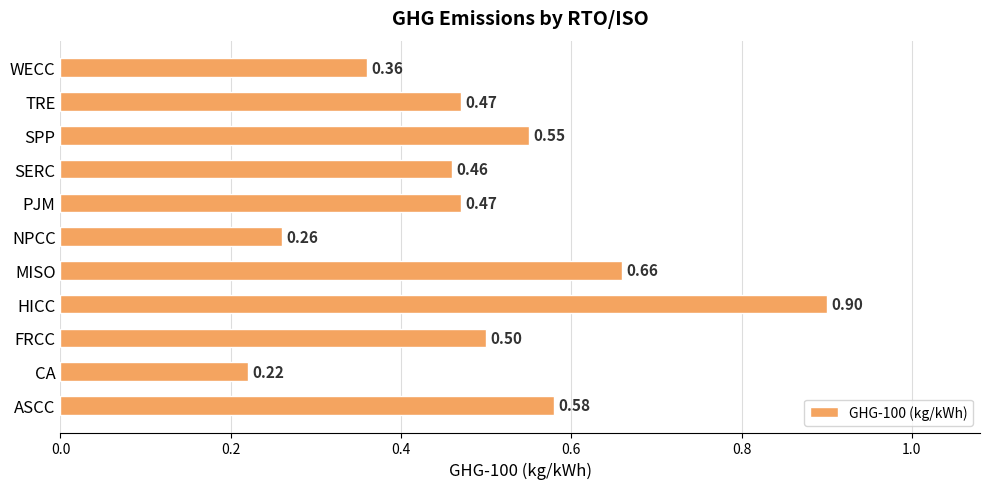

Count the values in the range 0 to 1.

11